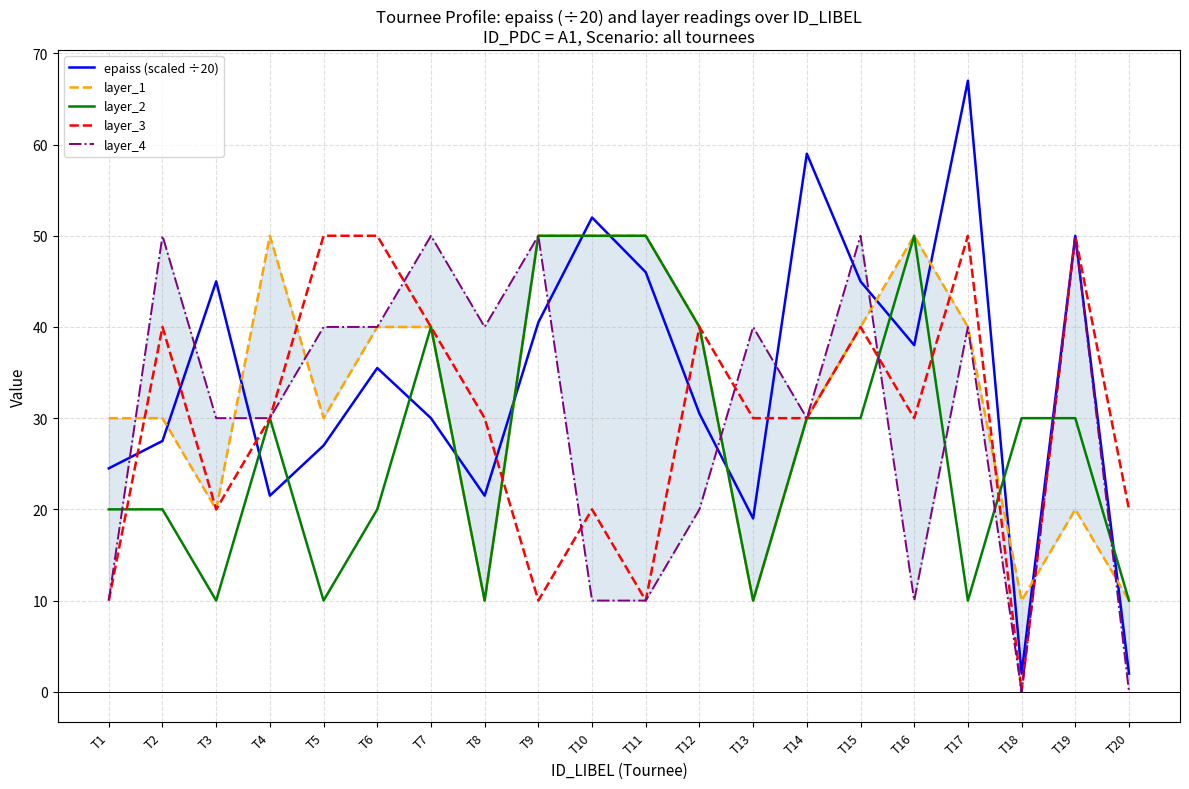

What are all the series names shown in the legend?

epaiss (scaled ÷20), layer_1, layer_2, layer_3, layer_4